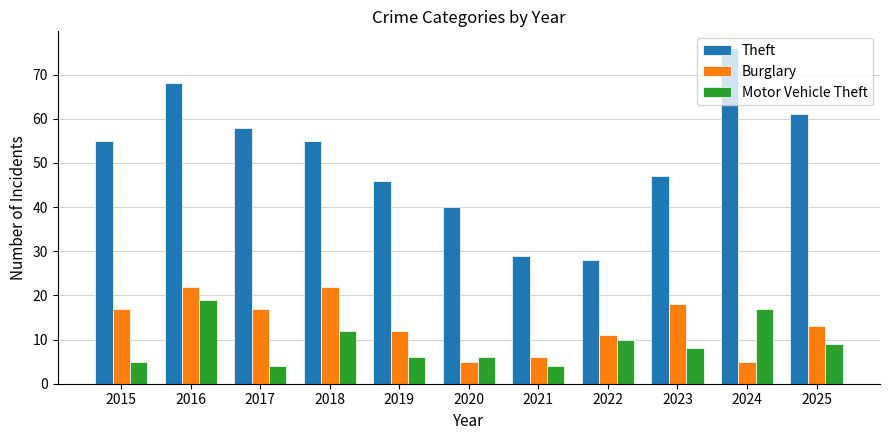

What is the minimum value for Burglary?

5